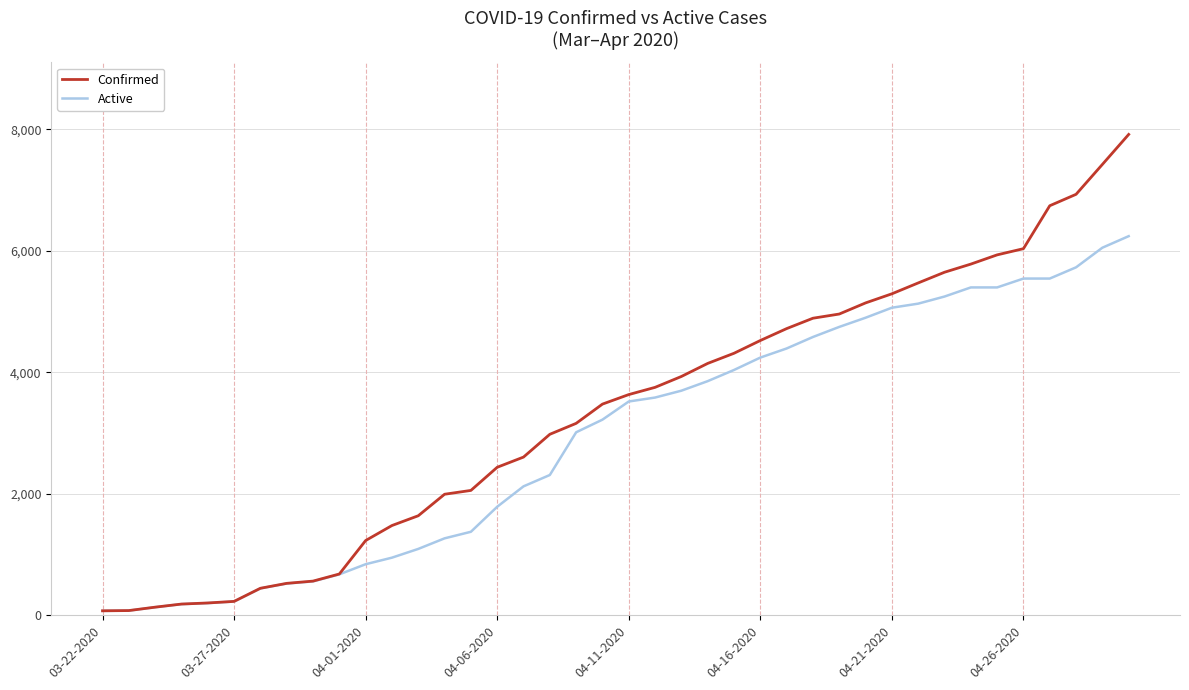

List the series in order of their overall mean, lowest first.

Active, Confirmed